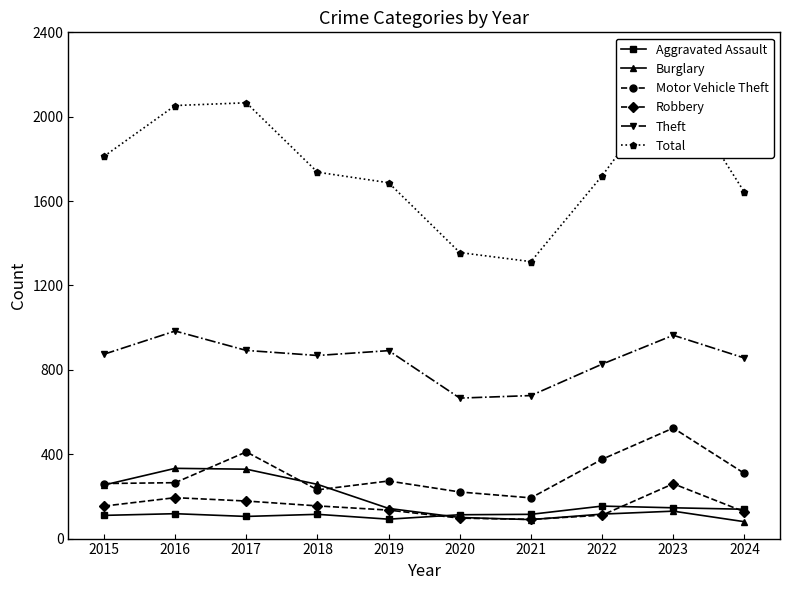

In Total, how many points are lower than both neighbors (excluding endpoints)?

1